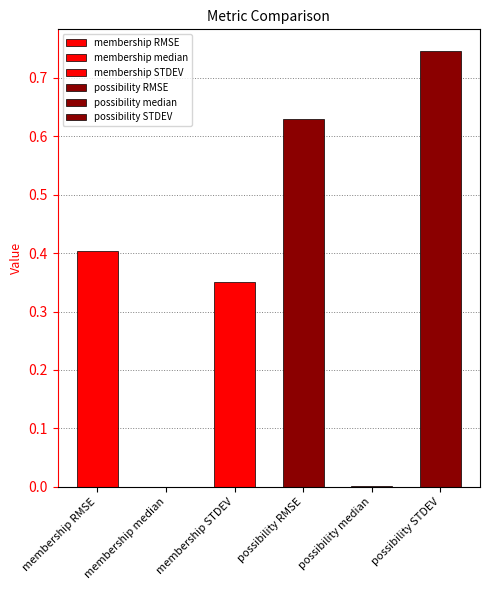

What is the change in value from possibility RMSE to possibility STDEV?

+0.1